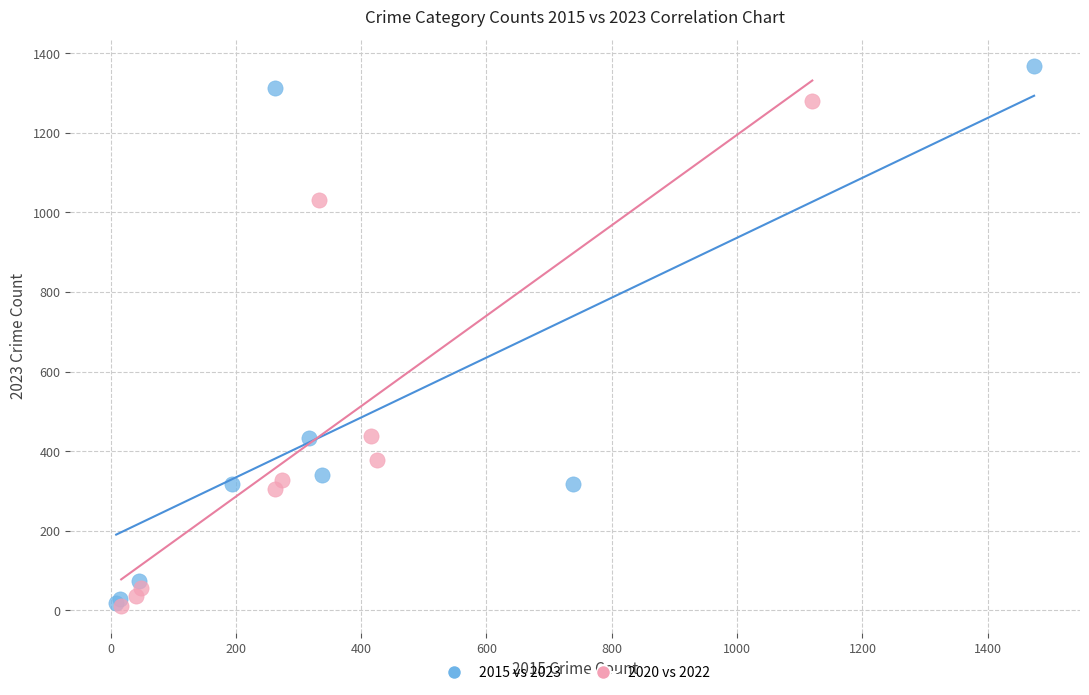

Which series contains the highest Y value?

2015 vs 2023